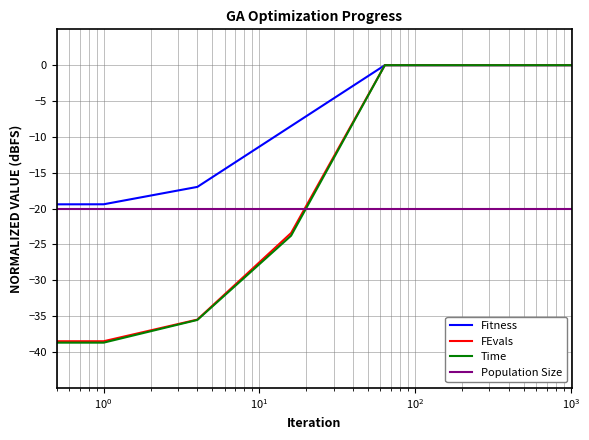

How many series are shown in this chart?

4